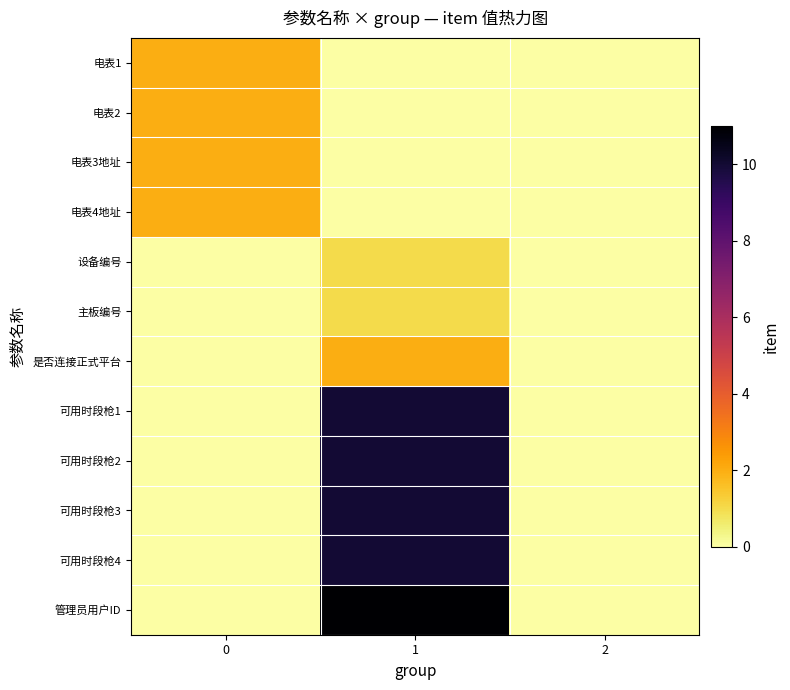

At how many categories does at least one series exceed 5?

1